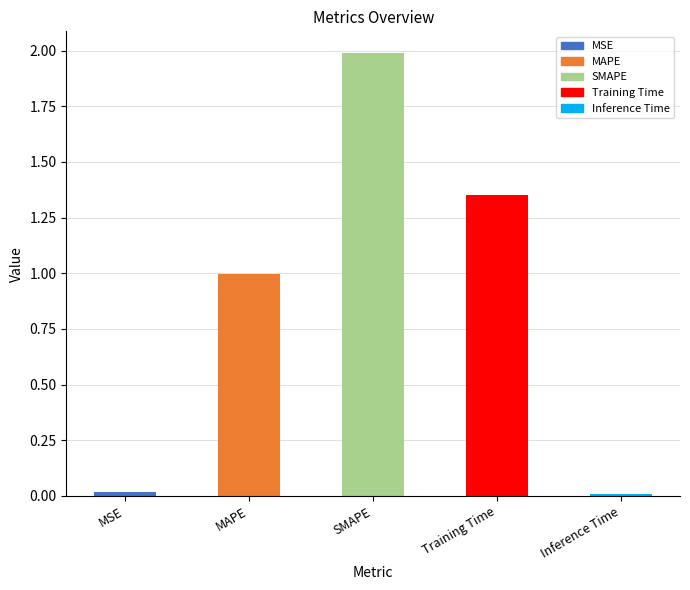

What is the sum of all values?

4.4